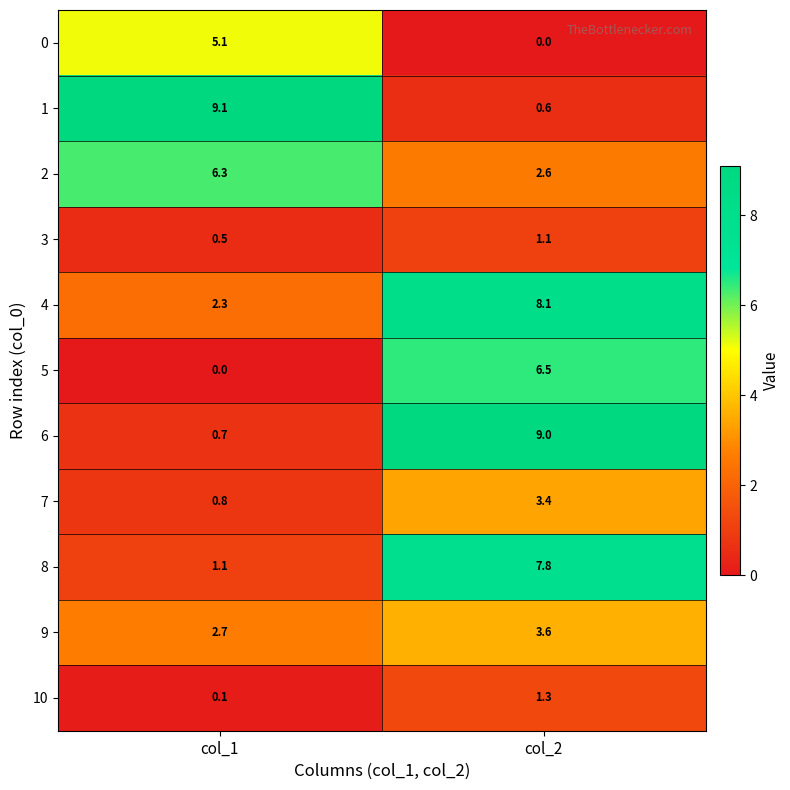

At which category is the sum across all series the highest?

col_2